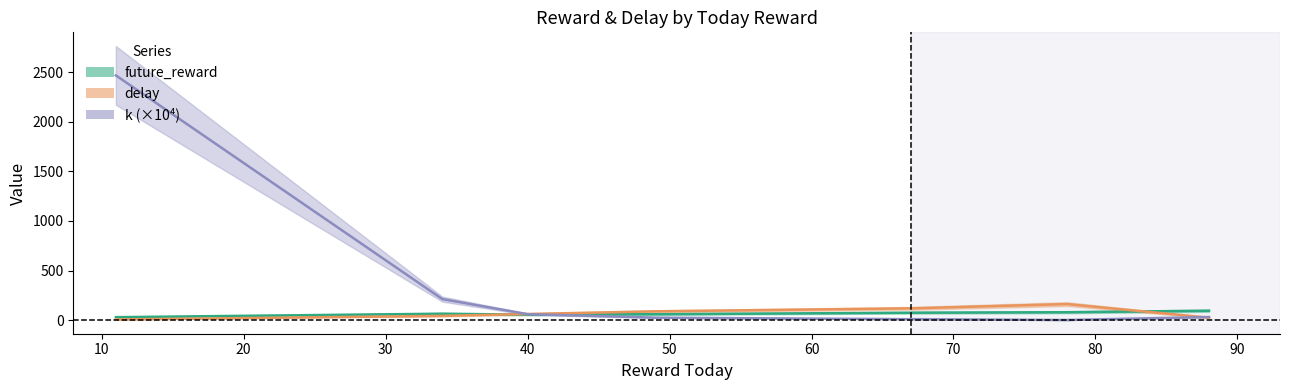

What is the difference between the maximum and minimum values in the k series?

2465.9